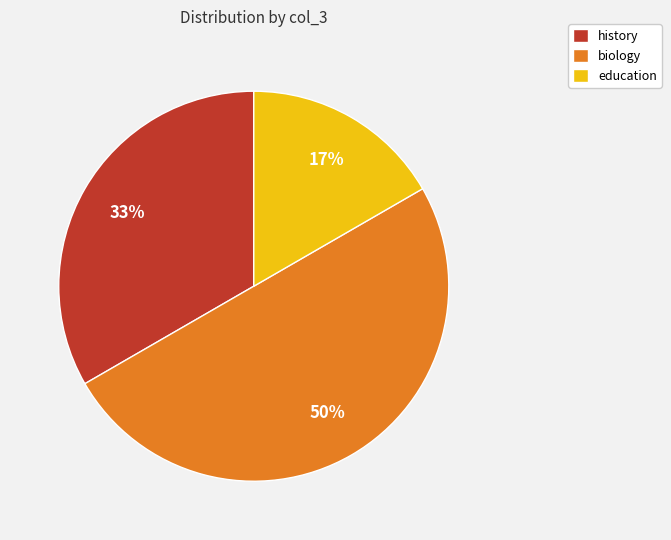

The biology slice represents 43% of the pie. True or false?

False